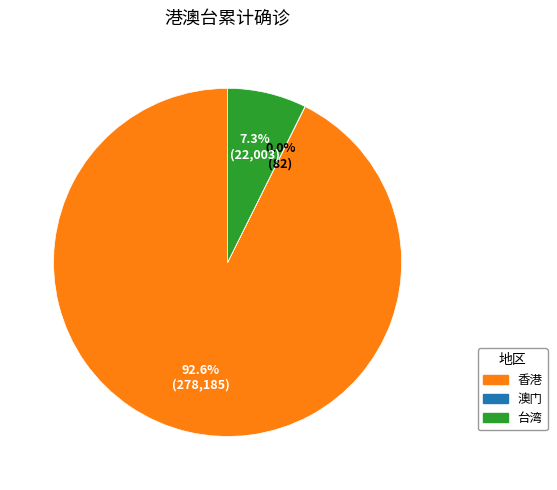

Is 台湾 the majority of the pie?

No